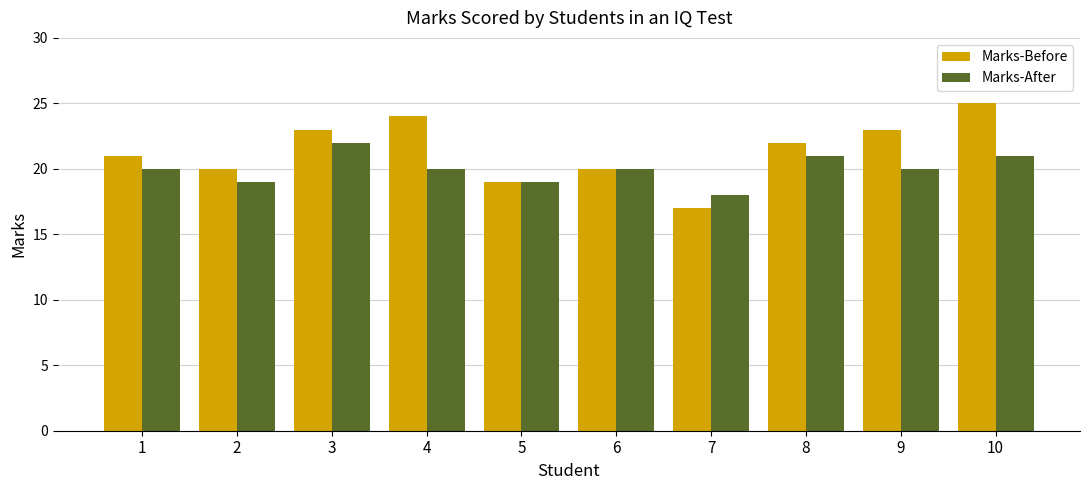

Reading right to left, what are all the values shown in this chart?

Marks-Before: 10=25	9=23	8=22	7=17	6=20	5=19	4=24	3=23	2=20	1=21
Marks-After: 10=21	9=20	8=21	7=18	6=20	5=19	4=20	3=22	2=19	1=20